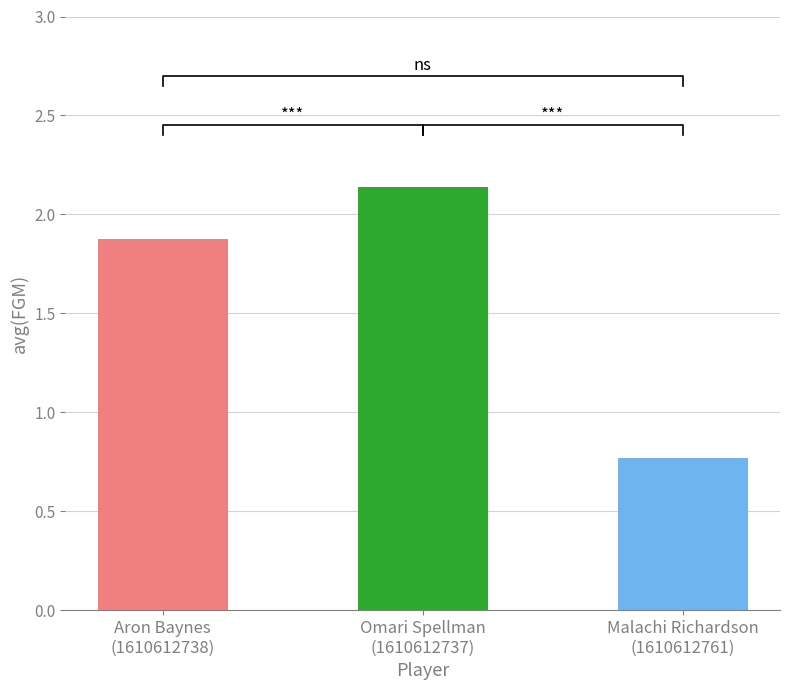

What is the label of the 2nd bar from the right?

Omari Spellman
(1610612737)